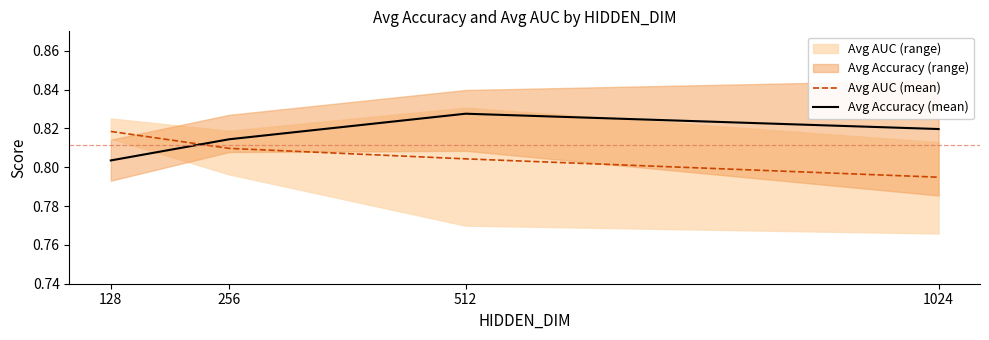

Reading left to right, list all the values displayed in this chart.

Avg AUC (mean): 128=0.8	256=0.8	512=0.8	1024=0.8
Avg Accuracy (mean): 128=0.8	256=0.8	512=0.8	1024=0.8